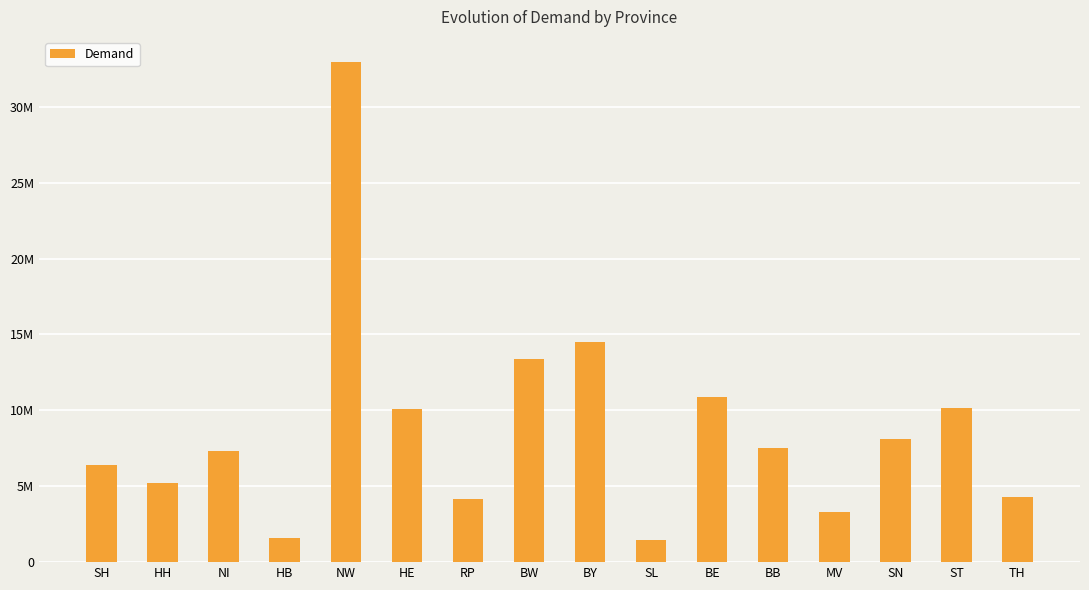

Rank the categories by value from highest to lowest.

NW, BY, BW, BE, ST, HE, SN, BB, NI, SH, HH, TH, RP, MV, HB, SL